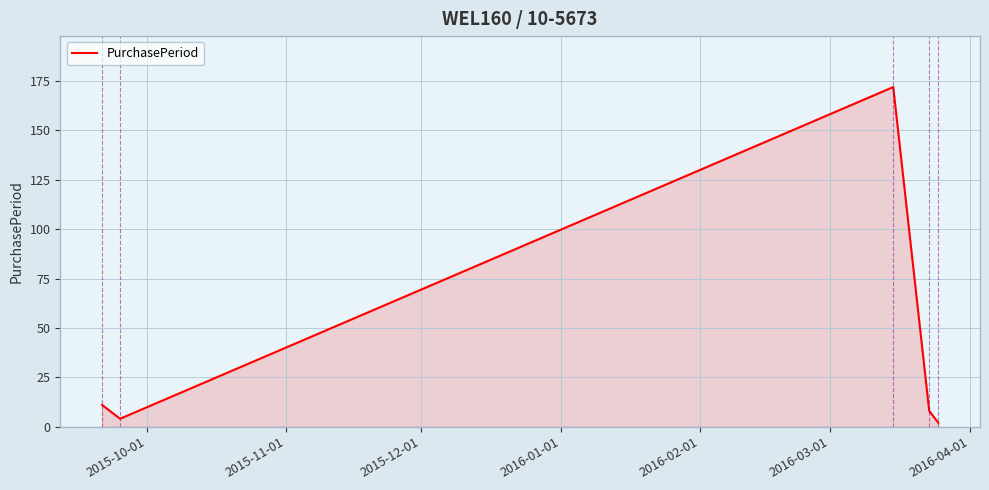

How many interior local valleys (lower than both neighbors) does the data have?

1